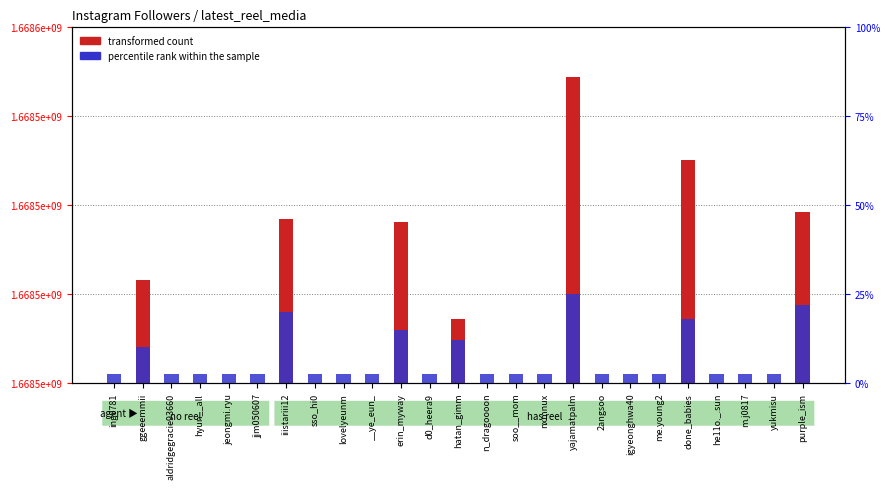

Which label corresponds to the largest value in the chart?

yajamatpalm